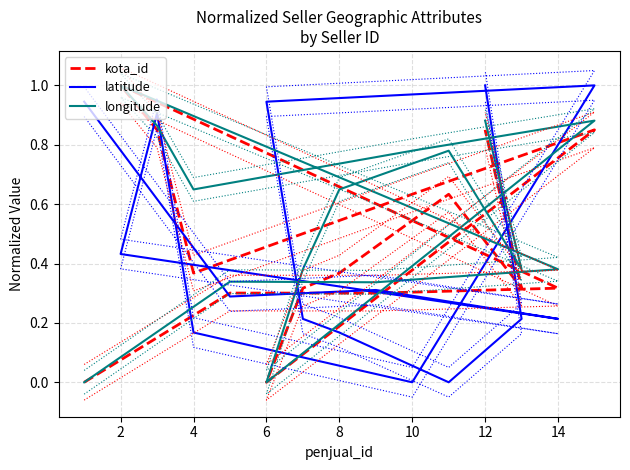

Is the value of longitude at 4 greater than the value of kota_id at 9?

Yes